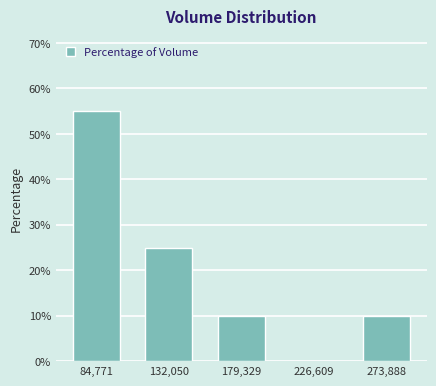

Reading right to left, list all the values displayed in this chart.

273,888=10.0	226,609=0.0	179,329=10.0	132,050=25.0	84,771=55.0